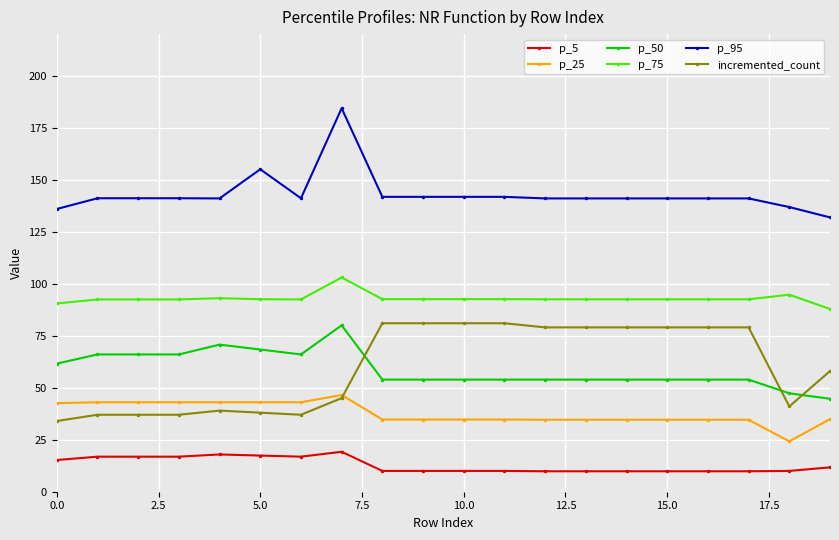

What is the smallest value displayed?

9.8